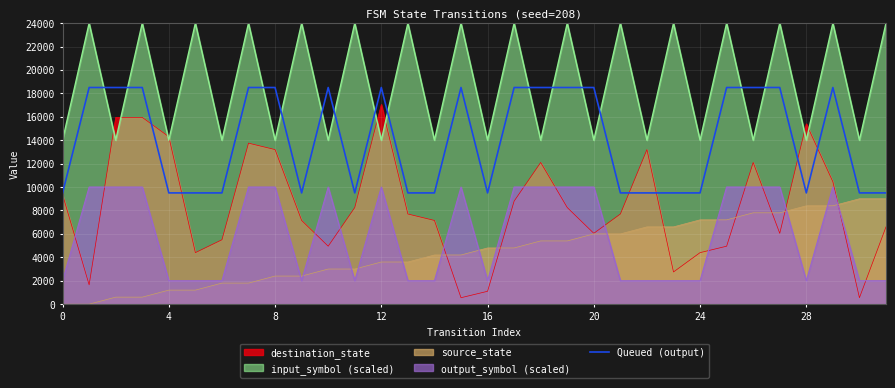

What is the highest value of the input_symbol (scaled) series?

24000